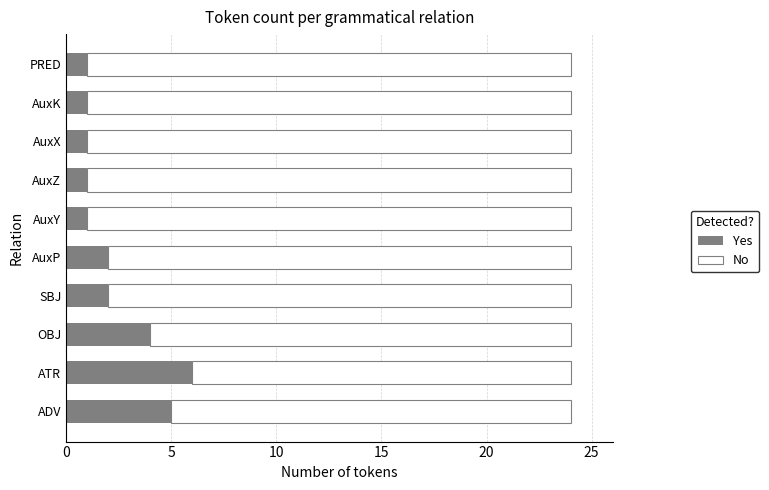

The Yes series shows 6 at OBJ. True or false?

False